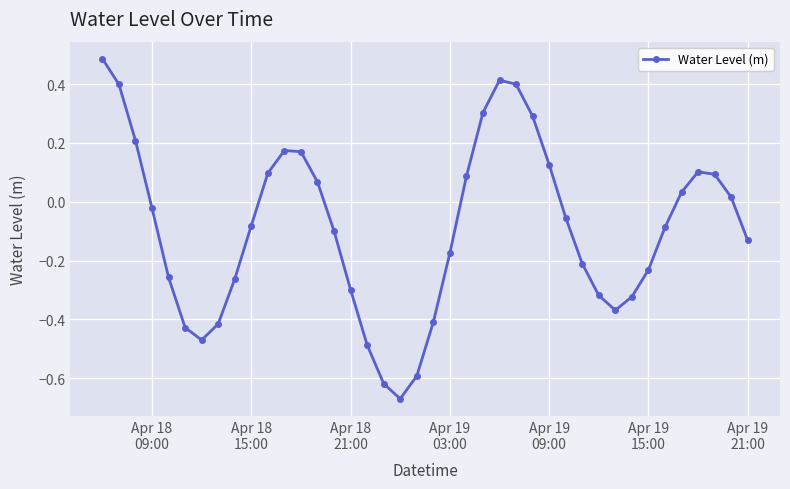

How many interior local valleys (lower than both neighbors) does the data have?

3